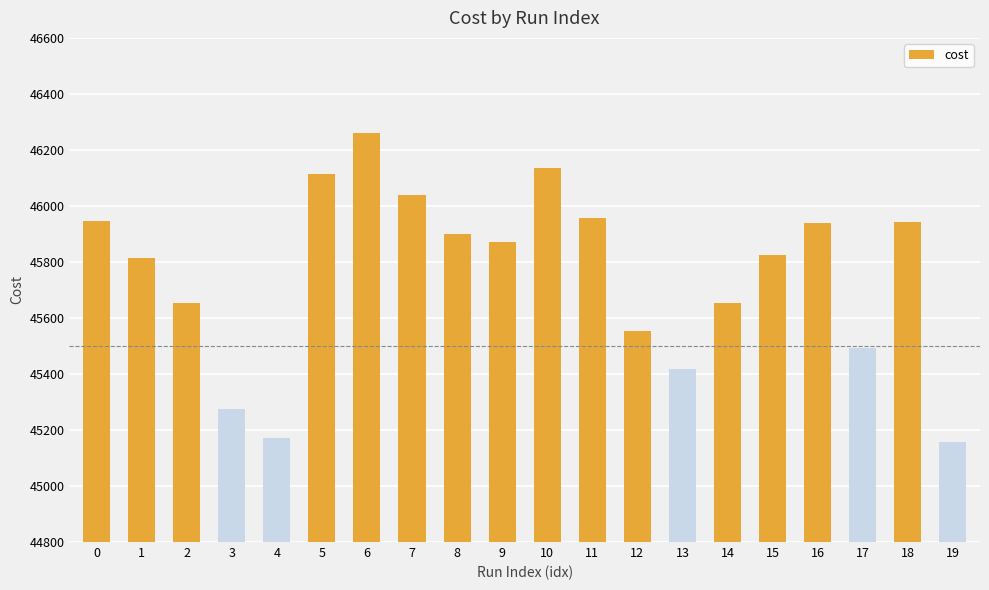

The chart shows a value of 45157 at 19. True or false?

True